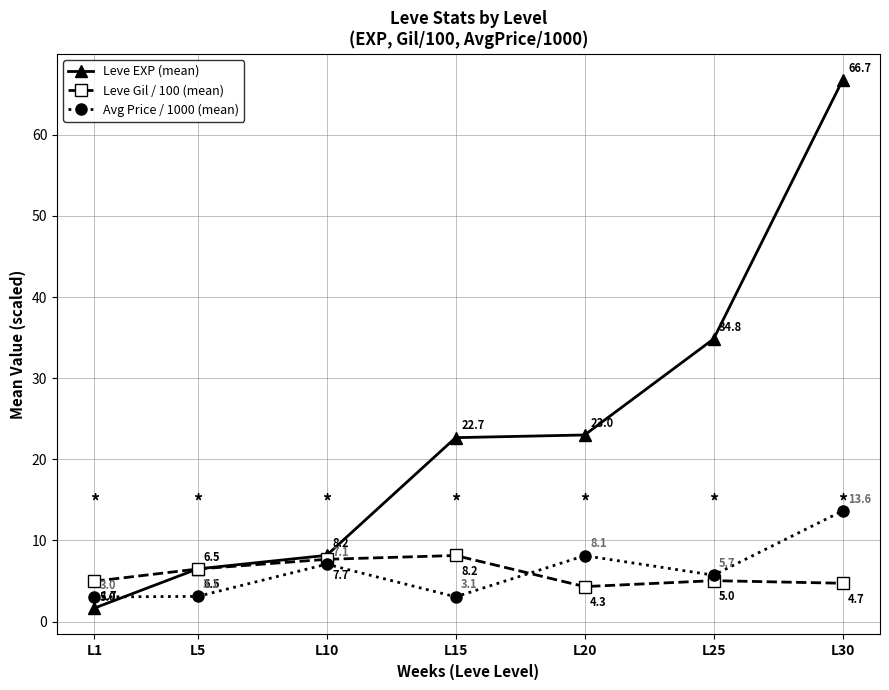

The Avg Price / 1000 (mean) series shows 5.7 at L25. True or false?

True